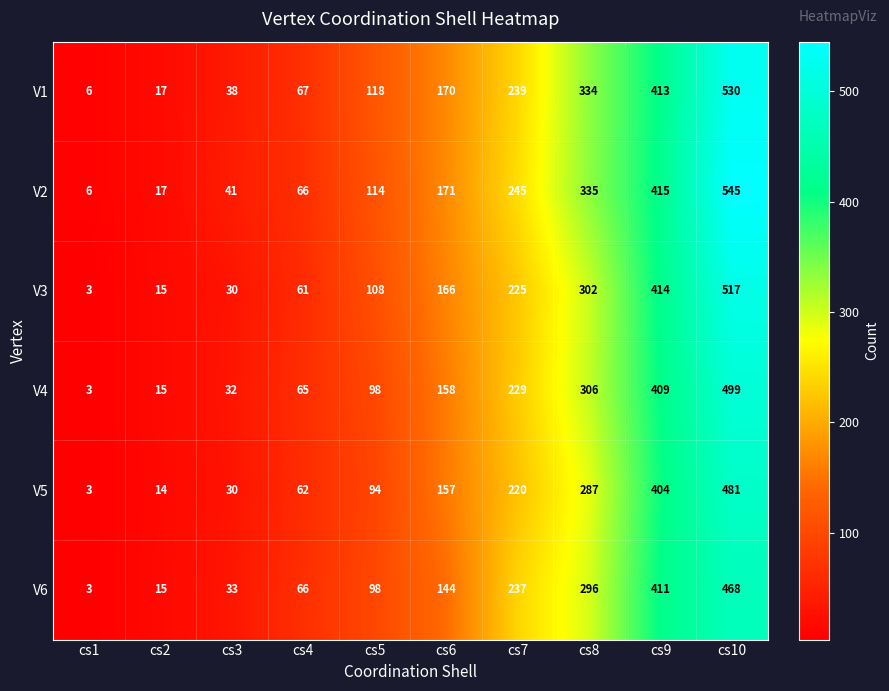

Is it true that V1 equals 530 at cs10?

True